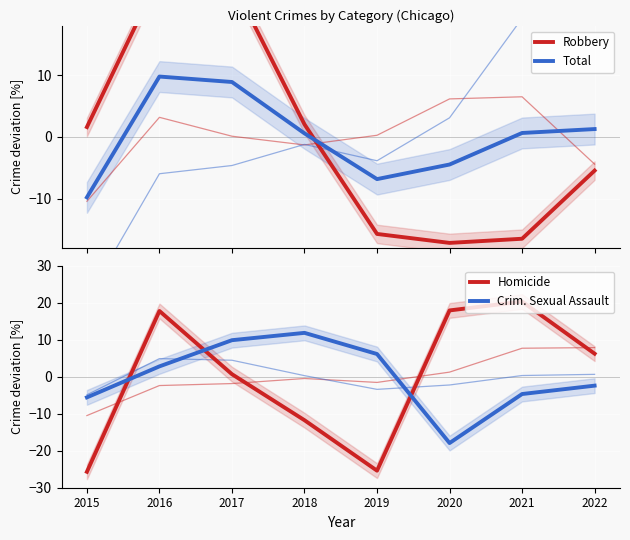

Reading left to right, transcribe all the data shown in this chart.

Robbery: 1.6	26.1	25.2	2.0	-15.7	-17.2	-16.5	-5.5
Total: -9.8	9.8	8.9	0.6	-6.8	-4.5	0.6	1.3
Homicide: -25.7	17.8	0.7	-11.8	-25.4	17.9	20.3	6.2
Crim. Sexual Assault: -5.6	2.8	9.9	11.8	6.1	-17.9	-4.7	-2.4